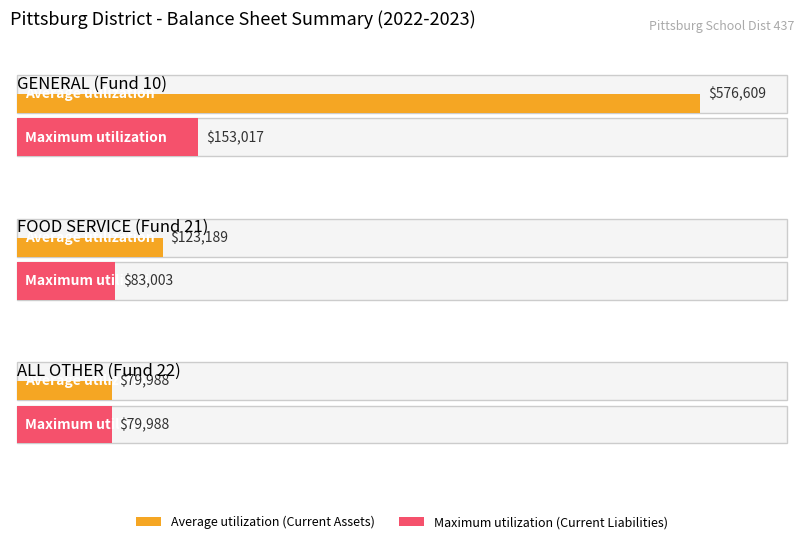

Reading right to left, transcribe all the data shown in this chart.

Average utilization: ALL OTHER (Fund 22)=79987.6	FOOD SERVICE (Fund 21)=123188.7	GENERAL (Fund 10)=576608.6
Maximum utilization: ALL OTHER (Fund 22)=79987.6	FOOD SERVICE (Fund 21)=83002.7	GENERAL (Fund 10)=153016.9